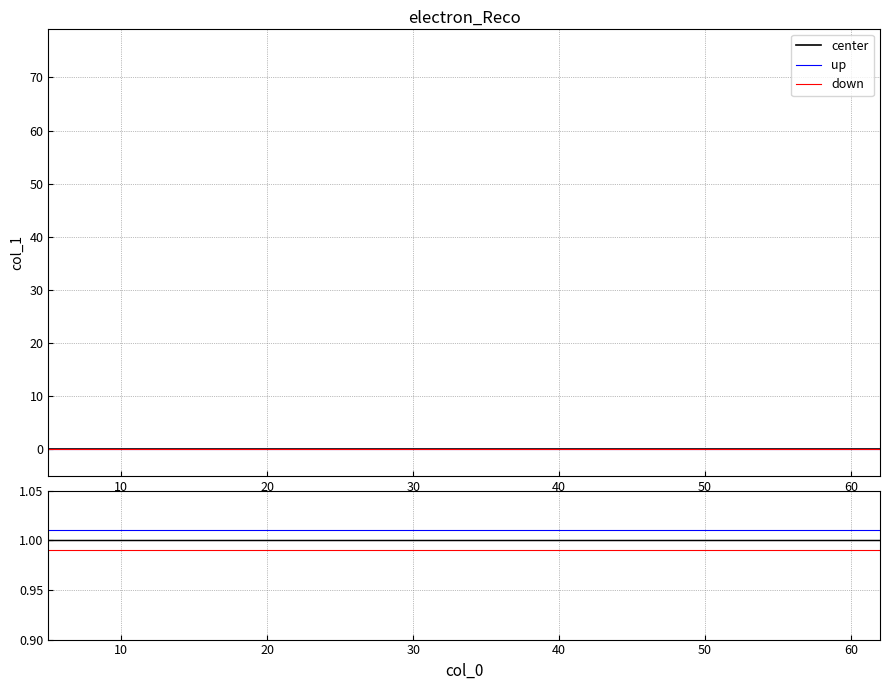

Is the value of up at 20 greater than the value of down at 50?

Yes